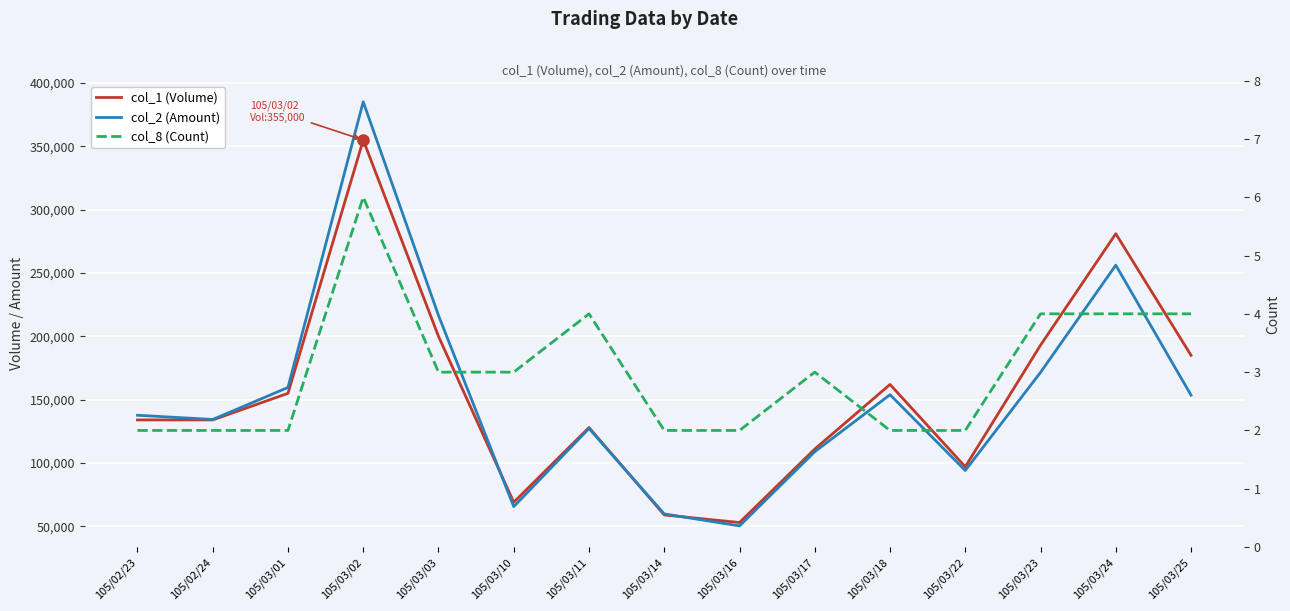

Reading right to left, extract all data points from this chart.

col_1 (Volume): 105/03/25=185000	105/03/24=281000	105/03/23=193000	105/03/22=97000	105/03/18=162000	105/03/17=111000	105/03/16=53000	105/03/14=59000	105/03/11=128000	105/03/10=69000	105/03/03=200000	105/03/02=355000	105/03/01=155000	105/02/24=134000	105/02/23=134000
col_2 (Amount): 105/03/25=153550	105/03/24=256180	105/03/23=171540	105/03/22=94090	105/03/18=153900	105/03/17=108880	105/03/16=50350	105/03/14=59790	105/03/11=127210	105/03/10=65550	105/03/03=216520	105/03/02=385180	105/03/01=159640	105/02/24=134360	105/02/23=137680
col_8 (Count): 105/03/25=4	105/03/24=4	105/03/23=4	105/03/22=2	105/03/18=2	105/03/17=3	105/03/16=2	105/03/14=2	105/03/11=4	105/03/10=3	105/03/03=3	105/03/02=6	105/03/01=2	105/02/24=2	105/02/23=2